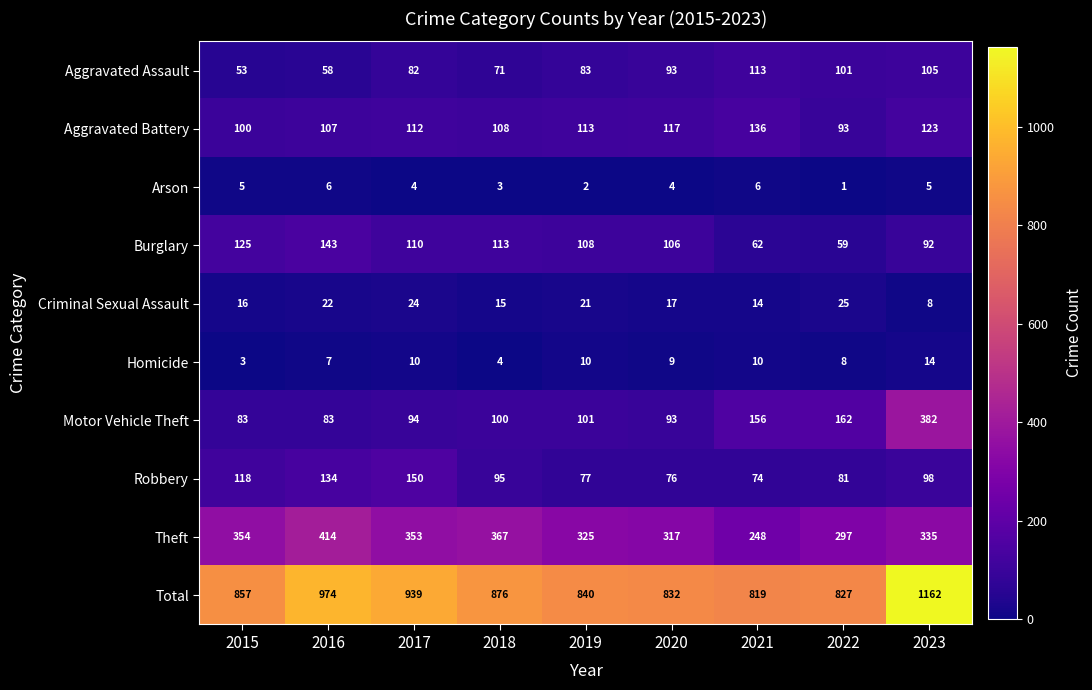

List the series in order of their peak value, highest first.

Total, Theft, Motor Vehicle Theft, Robbery, Burglary, Aggravated Battery, Aggravated Assault, Criminal Sexual Assault, Homicide, Arson